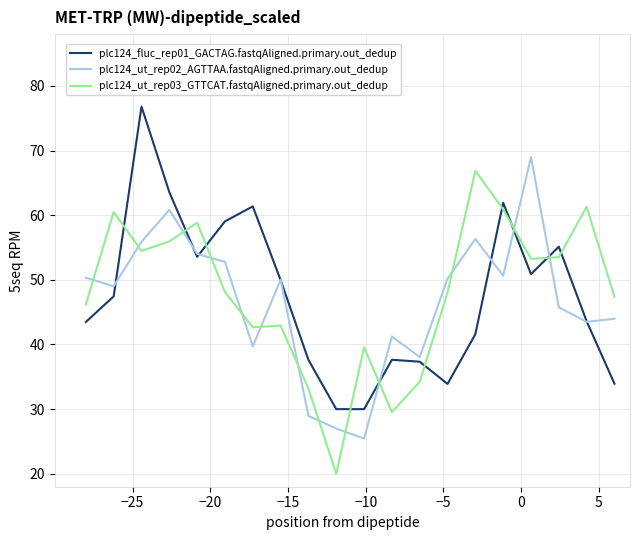

What is the minimum value for plc124_ut_rep03_GTTCAT.fastqAligned.primary.out_dedup?

20.0